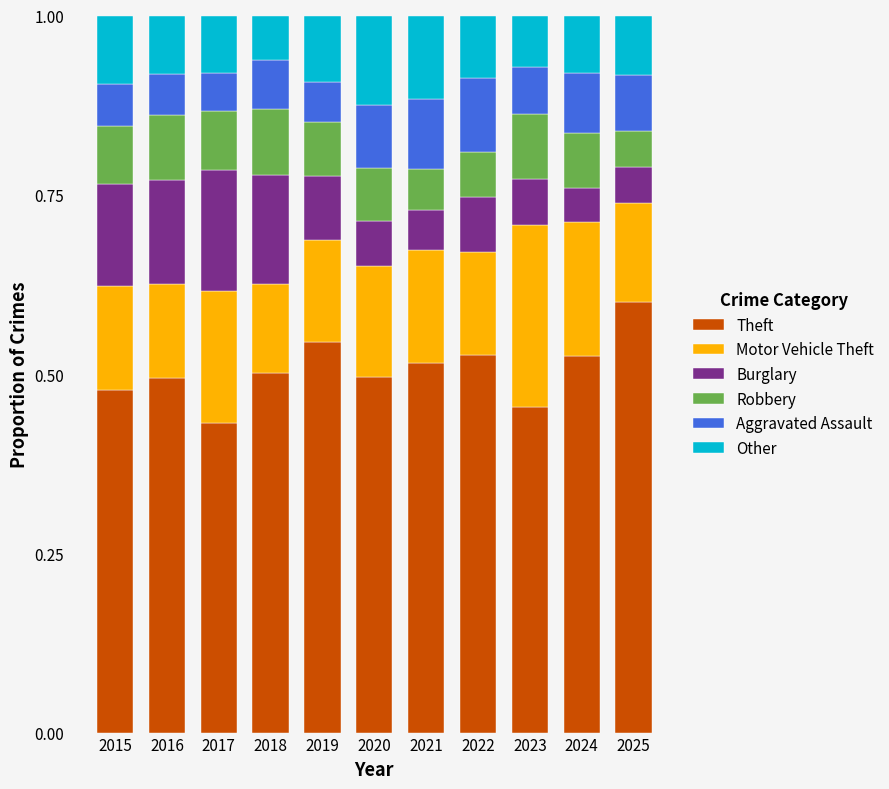

How many Theft values are between 0 and 1?

11